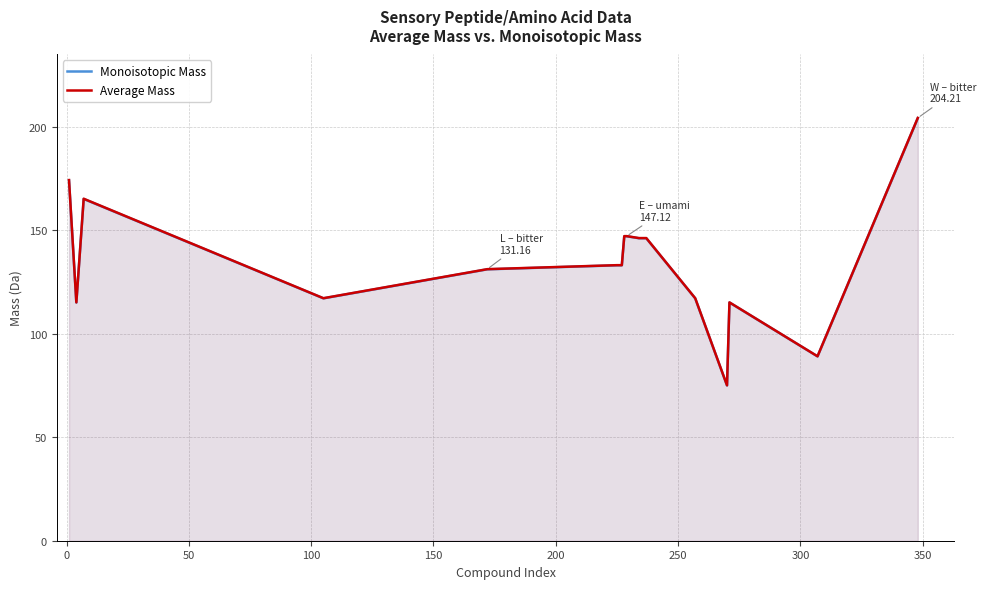

Does the chart display data point markers on the line(s)?

No